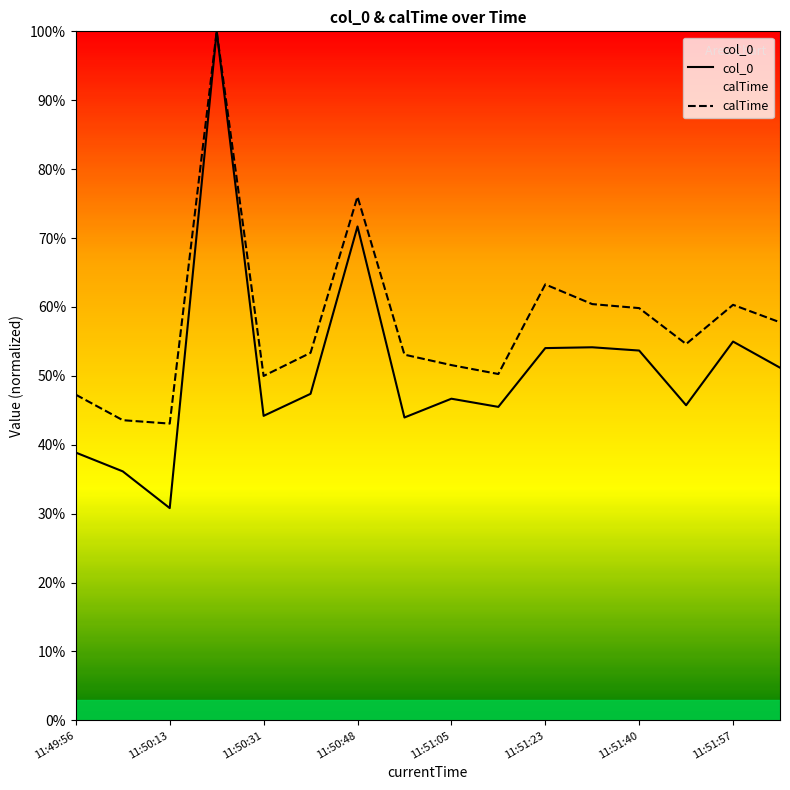

True or false: col_0 and calTime cross at least once.

False